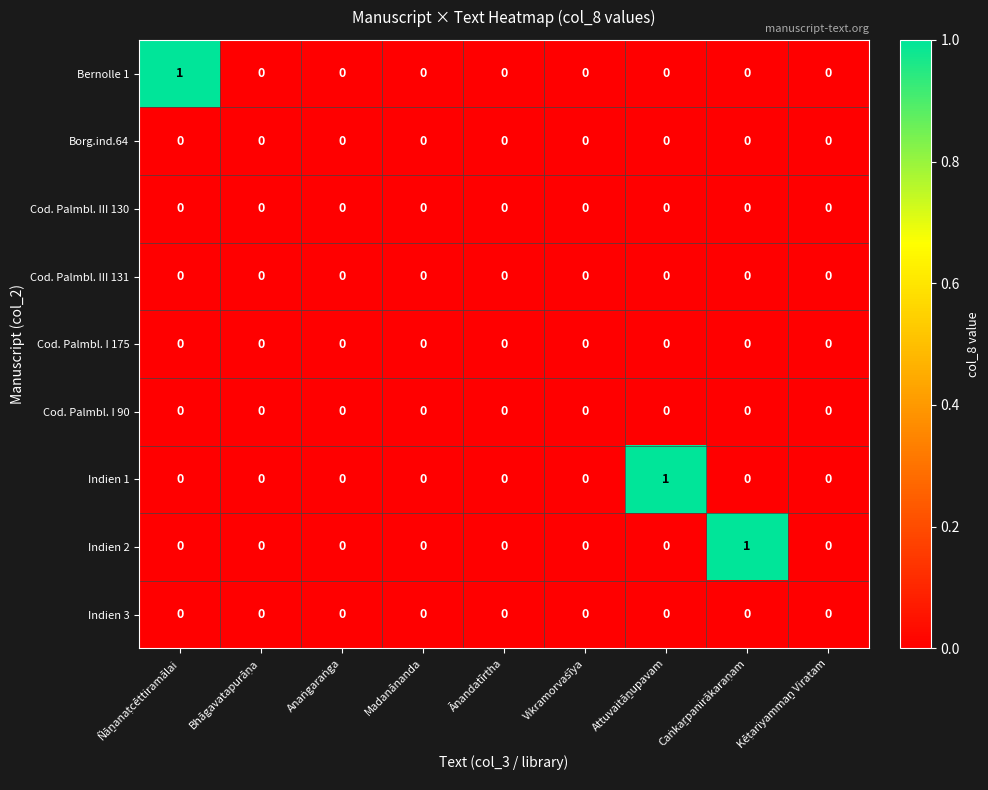

Count the Indien 2 values in the range 0 to 1.

9